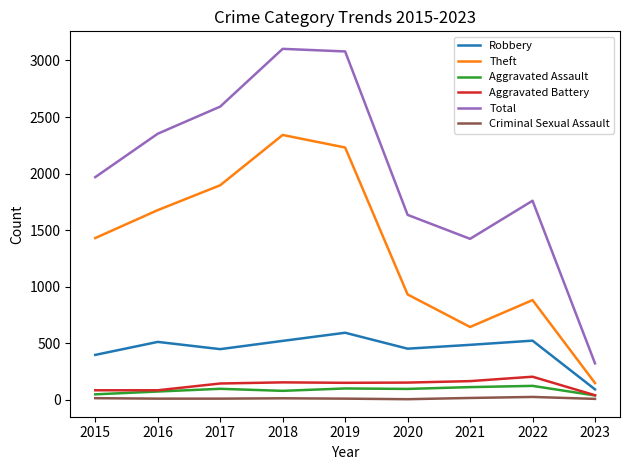

Where is Robbery nearest to the value 340?

2015